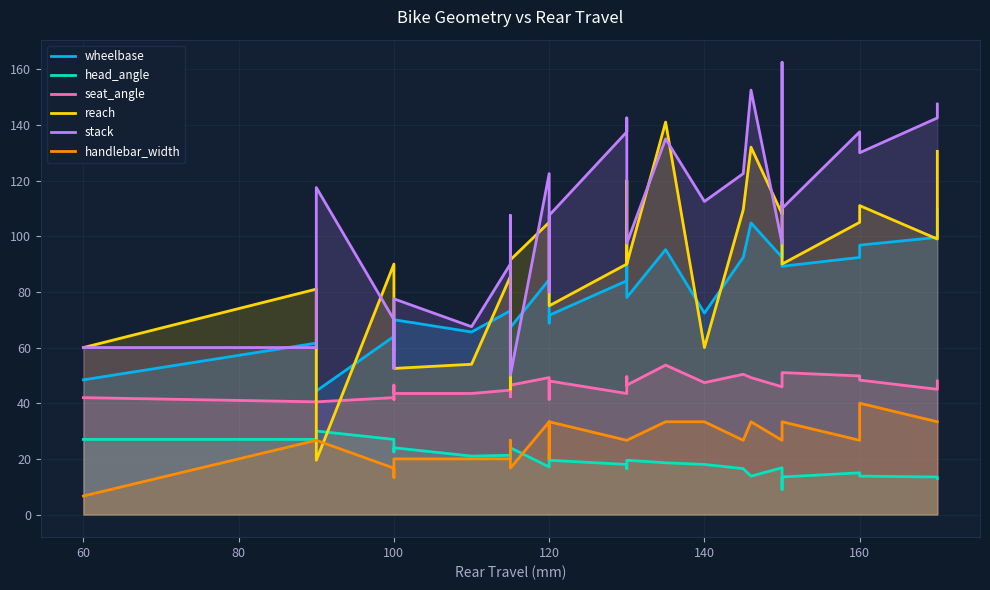

What is the smallest value displayed?

6.7